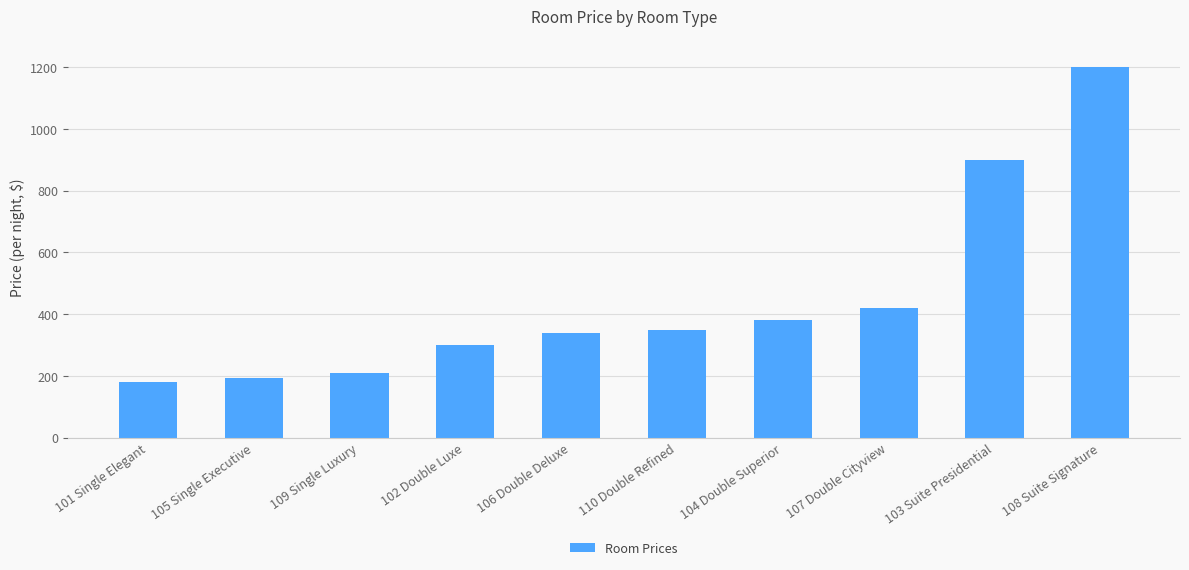

What is the ratio of the value at 106 Double Deluxe to the value at 108 Suite Signature?

0.3